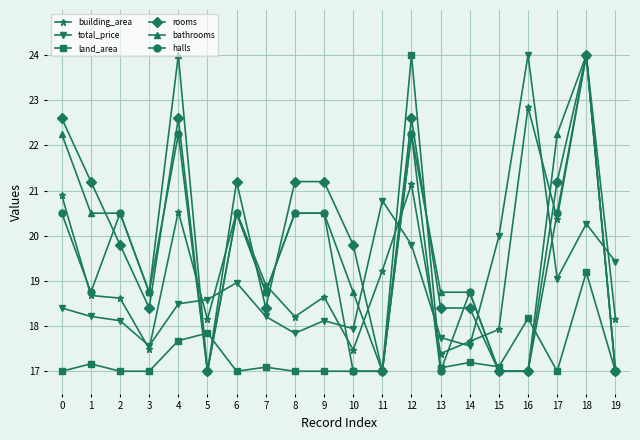

How many lines are shown in the chart?

6